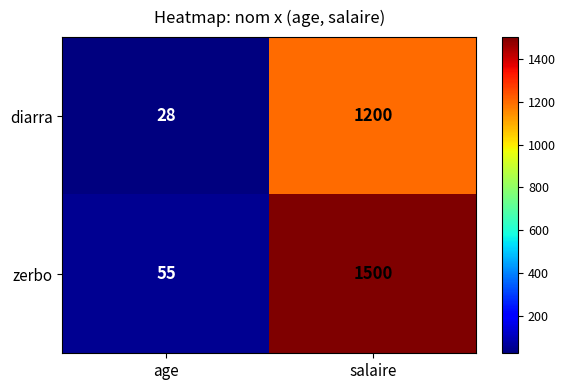

List the labels in order of diarra value, largest first.

salaire, age